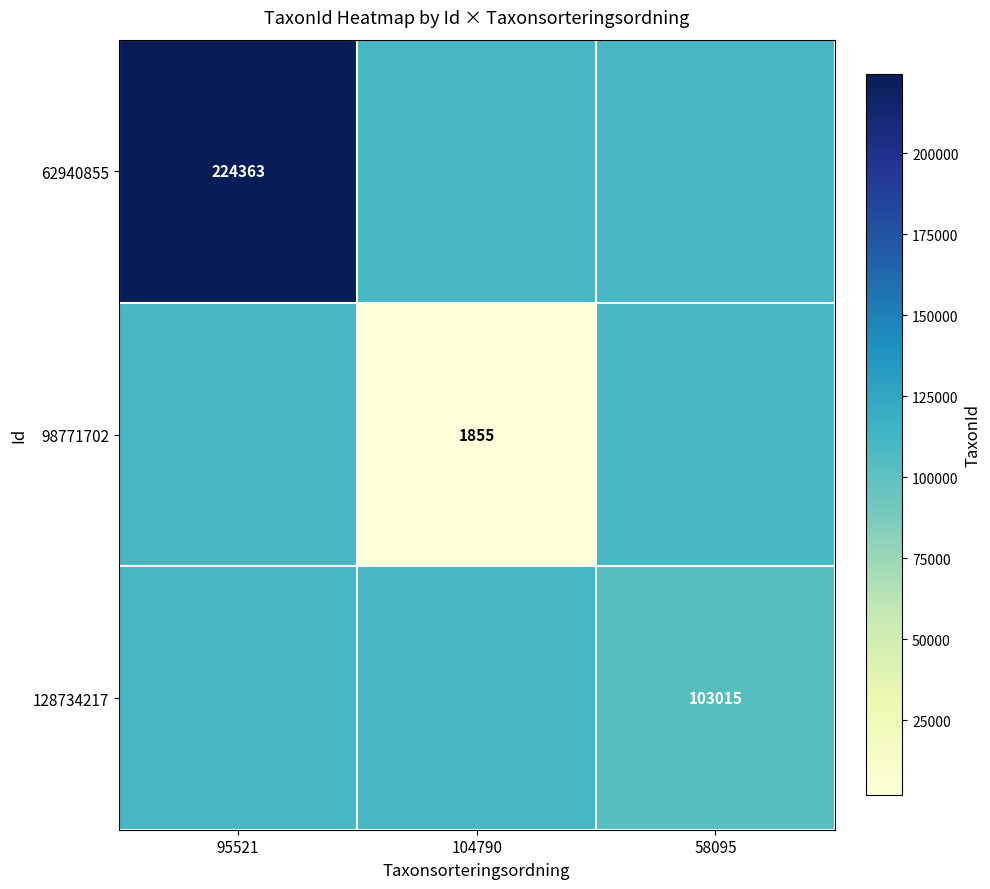

What is the highest value of the 62940855 series?

224363.0